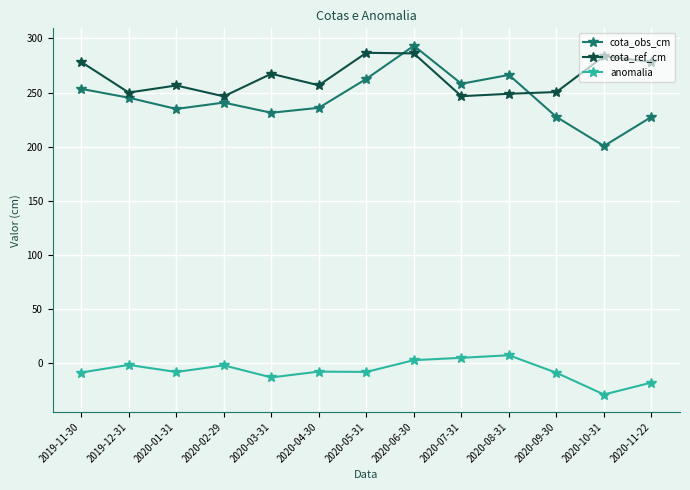

Which series has the widest spread of values?

cota_obs_cm